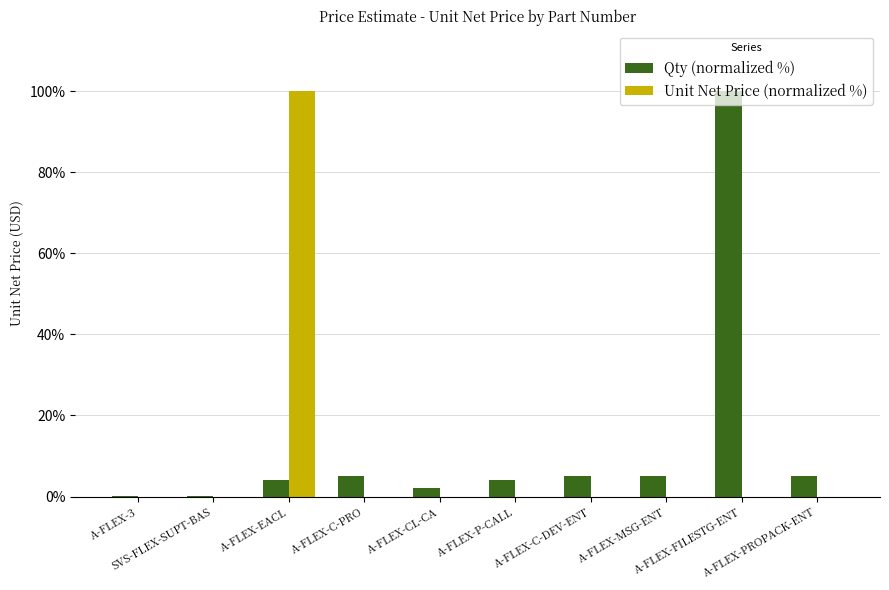

The value of Qty (normalized %) at A-FLEX-PROPACK-ENT is 5.0. True or false?

True